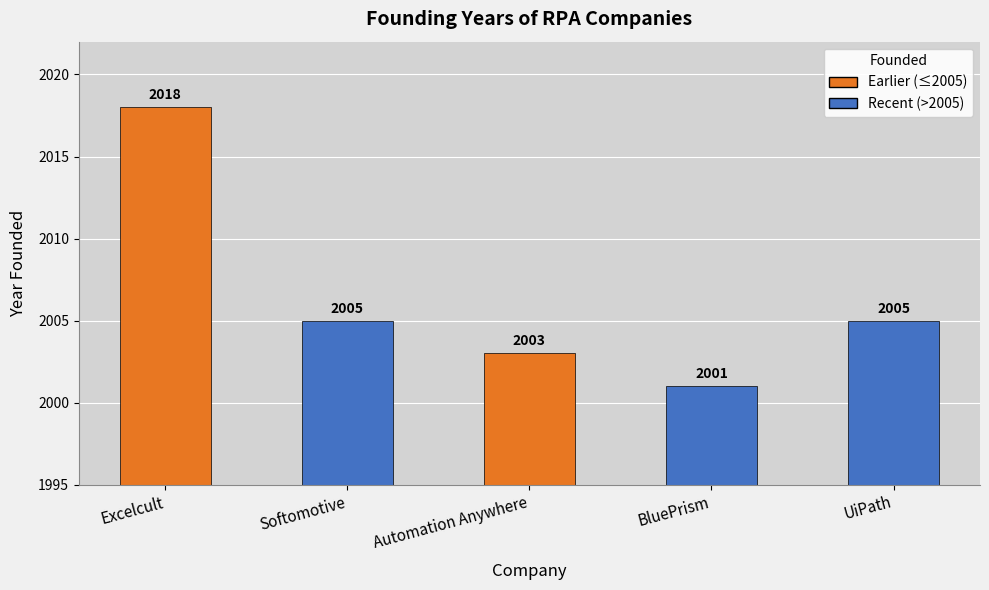

What is the value of the 4th bar from the left?

2001